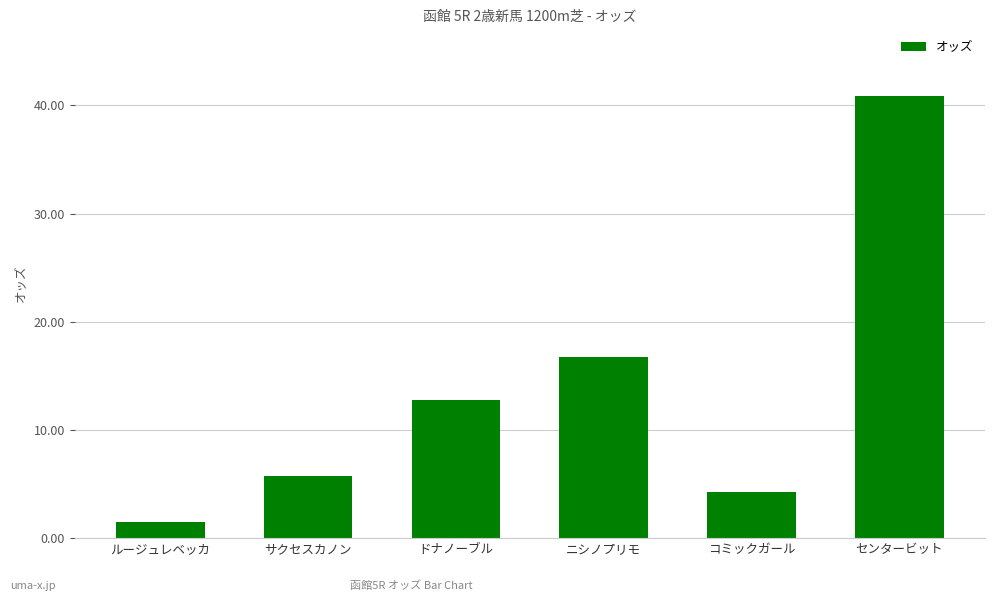

Reading left to right, extract all data points from this chart.

ルージュレベッカ=1.5	サクセスカノン=5.7	ドナノーブル=12.8	ニシノプリモ=16.7	コミックガール=4.3	センタービット=40.9